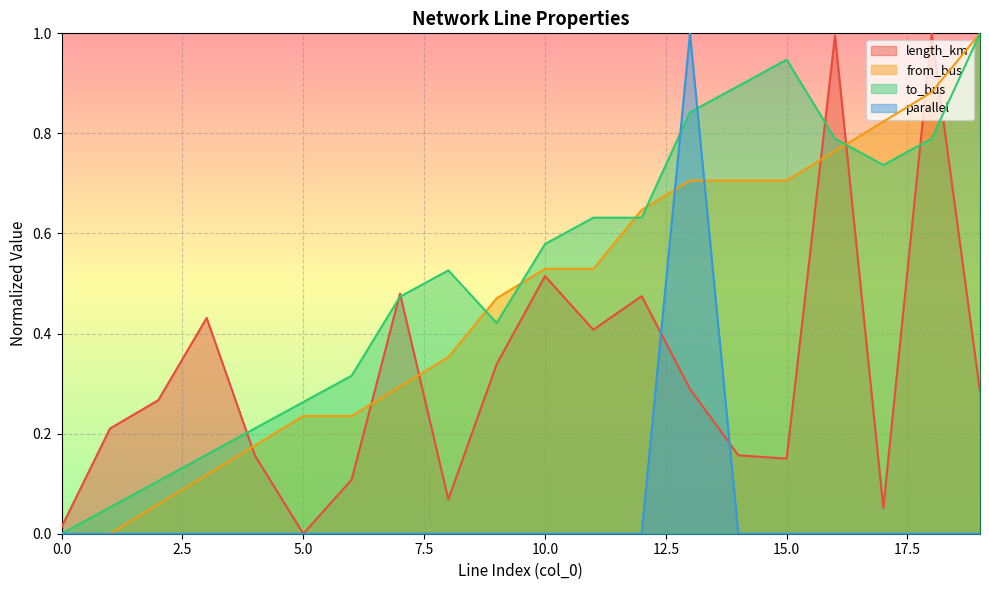

How many data points in length_km are above 0?

19